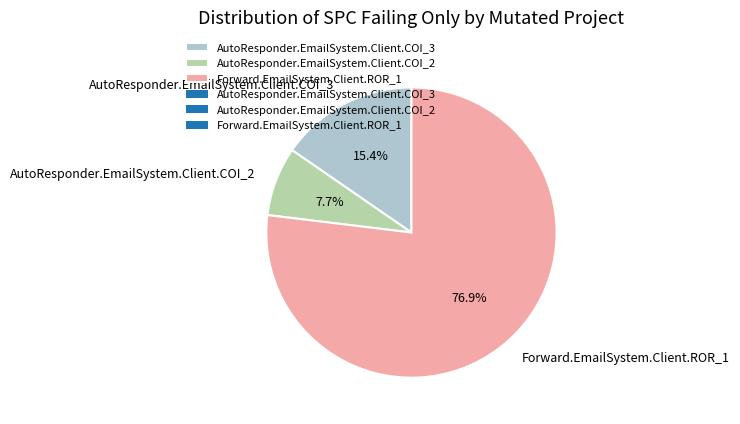

What is the smallest slice in the pie chart?

AutoResponder.EmailSystem.Client.COI_2